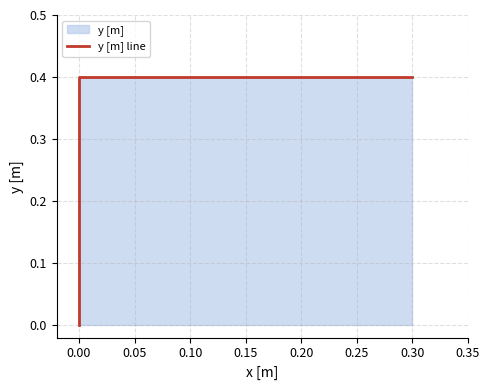

The value at −0.05 is 0.2. True or false?

False